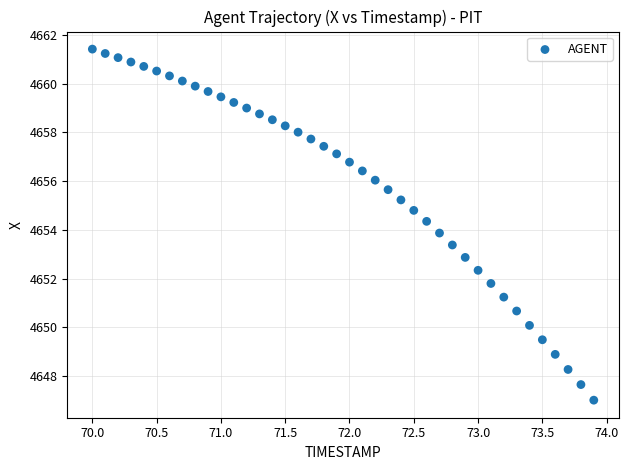

What is the range of X values (max minus min)?

3.9